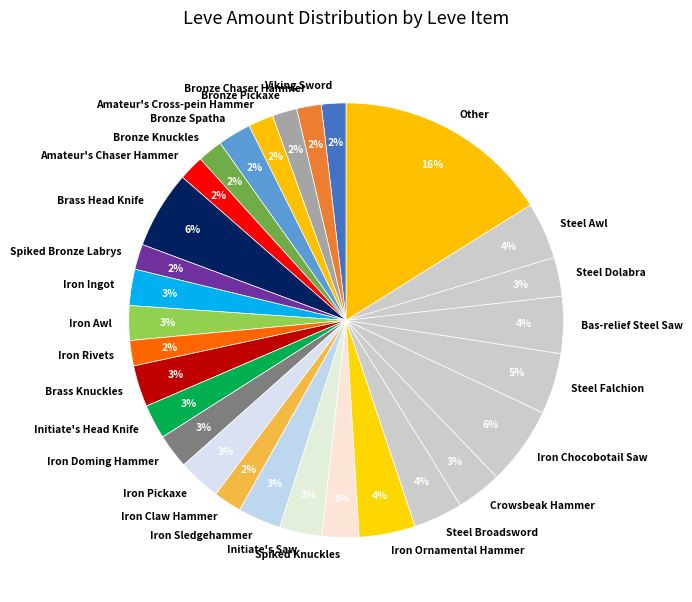

Is it true that Iron Doming Hammer is 14% of the pie?

False